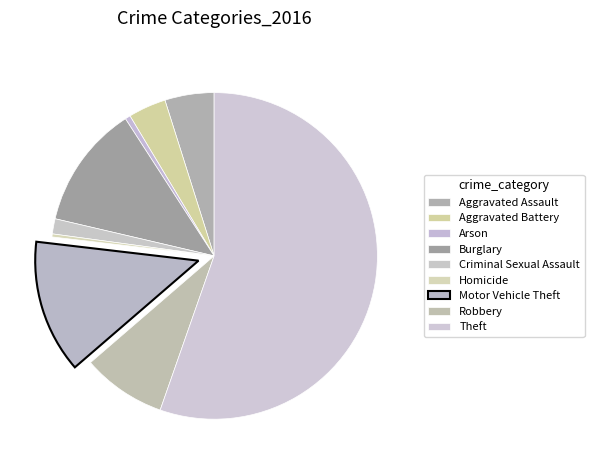

The Burglary slice represents 12% of the pie. True or false?

True